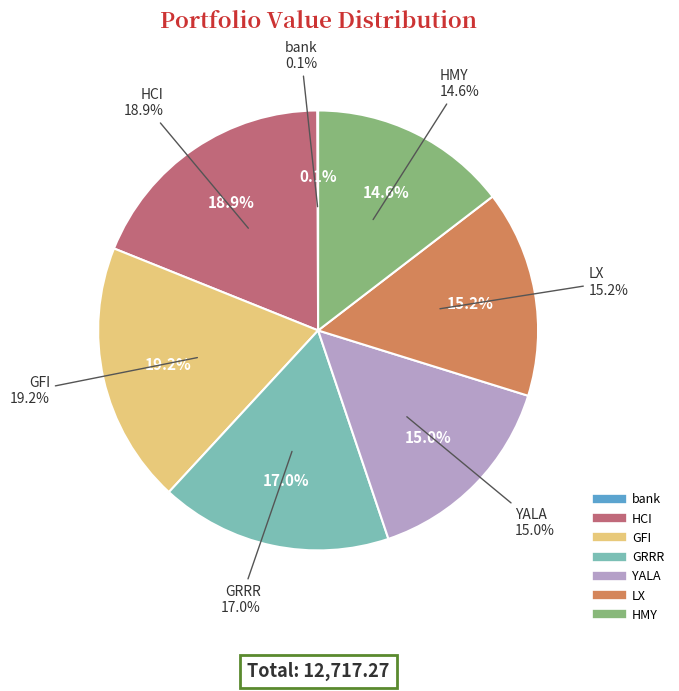

To the nearest percent, what percentage of the pie is GFI?

19%